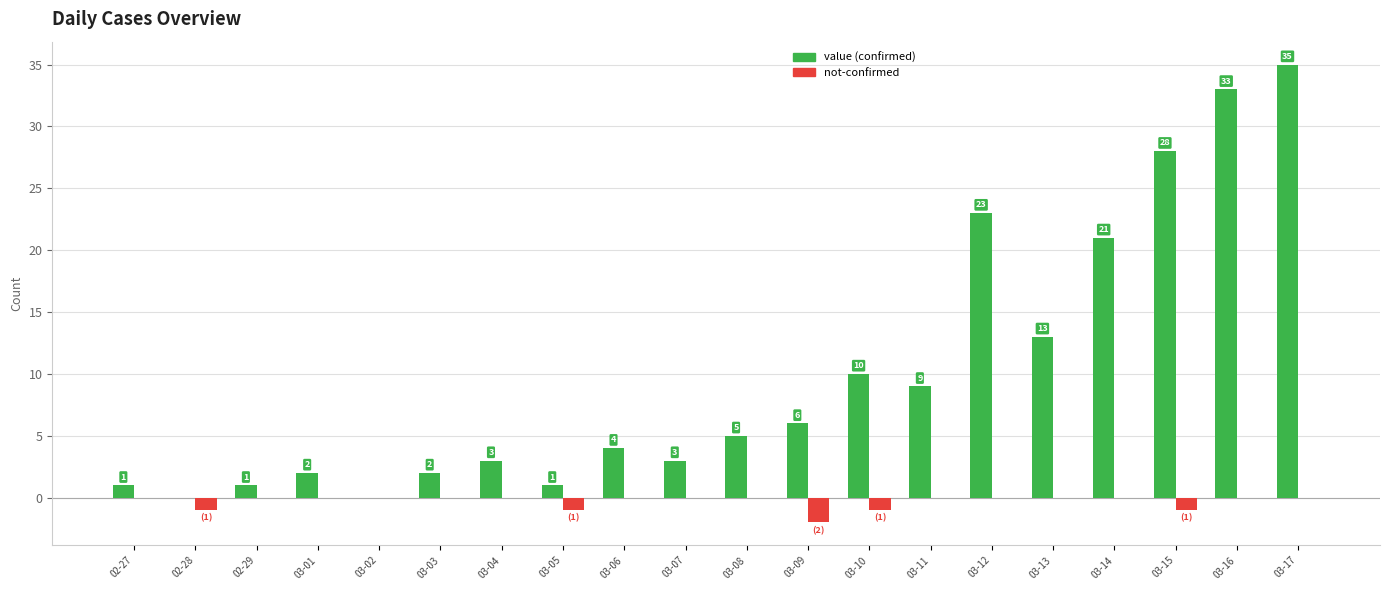

Reading left to right, extract all data points from this chart.

value: 02-27=1	02-28=0	02-29=1	03-01=2	03-02=0	03-03=2	03-04=3	03-05=1	03-06=4	03-07=3	03-08=5	03-09=6	03-10=10	03-11=9	03-12=23	03-13=13	03-14=21	03-15=28	03-16=33	03-17=35
not-confirmed: 02-27=0	02-28=-1	02-29=0	03-01=0	03-02=0	03-03=0	03-04=0	03-05=-1	03-06=0	03-07=0	03-08=0	03-09=-2	03-10=-1	03-11=0	03-12=0	03-13=0	03-14=0	03-15=-1	03-16=0	03-17=0